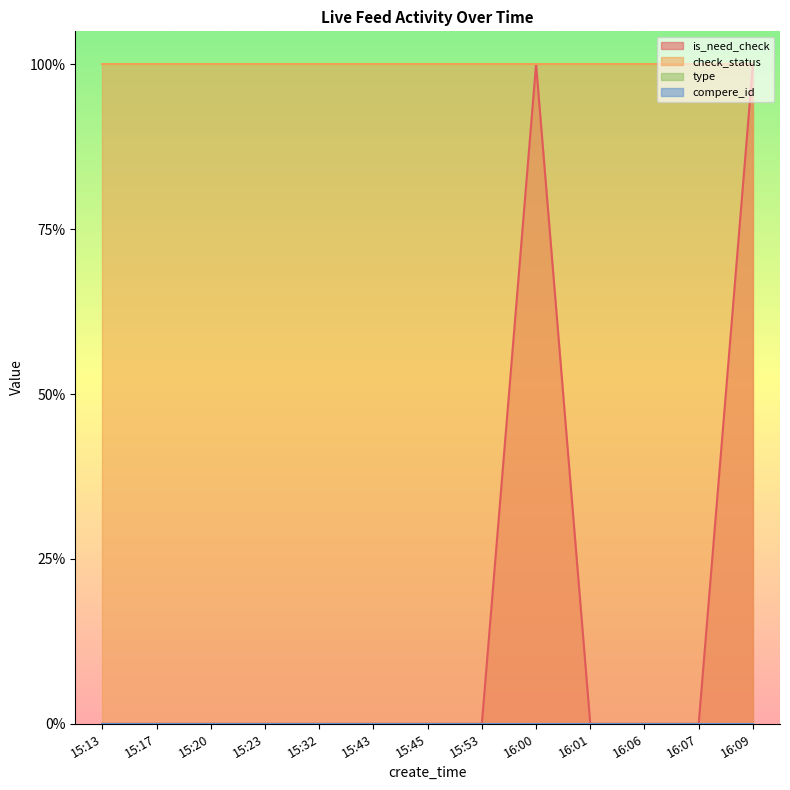

True or false: type and is_need_check intersect in this chart.

False